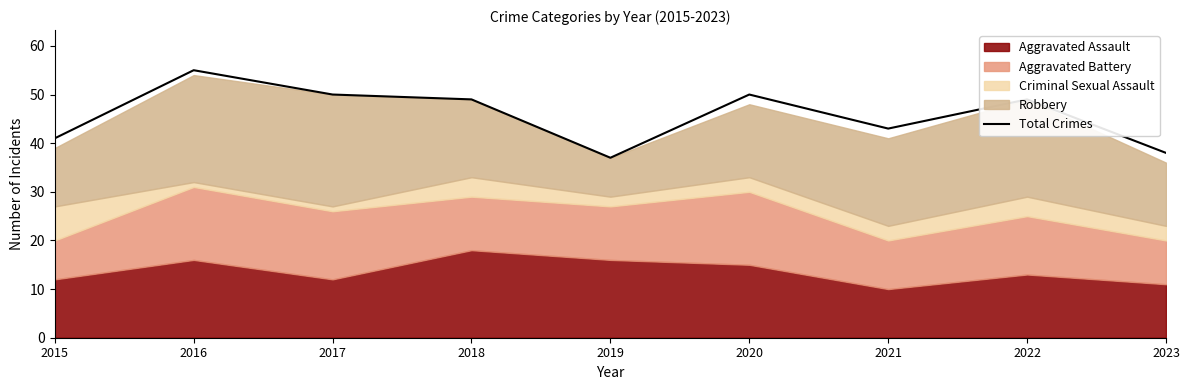

Rank the categories by value from highest to lowest.

2016, 2017, 2020, 2018, 2022, 2021, 2015, 2023, 2019